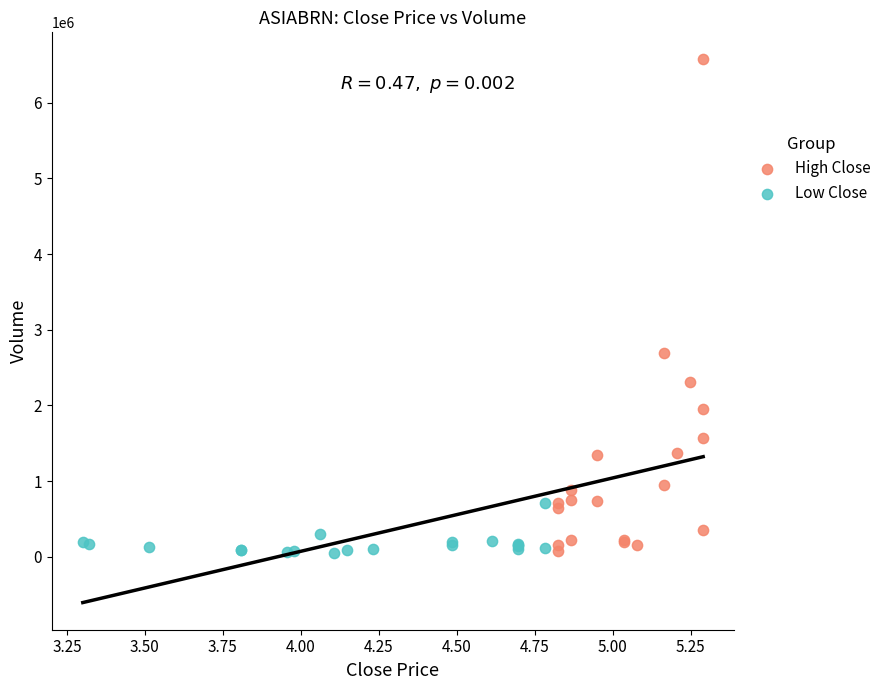

Which series has the widest spread of Y values?

High Close